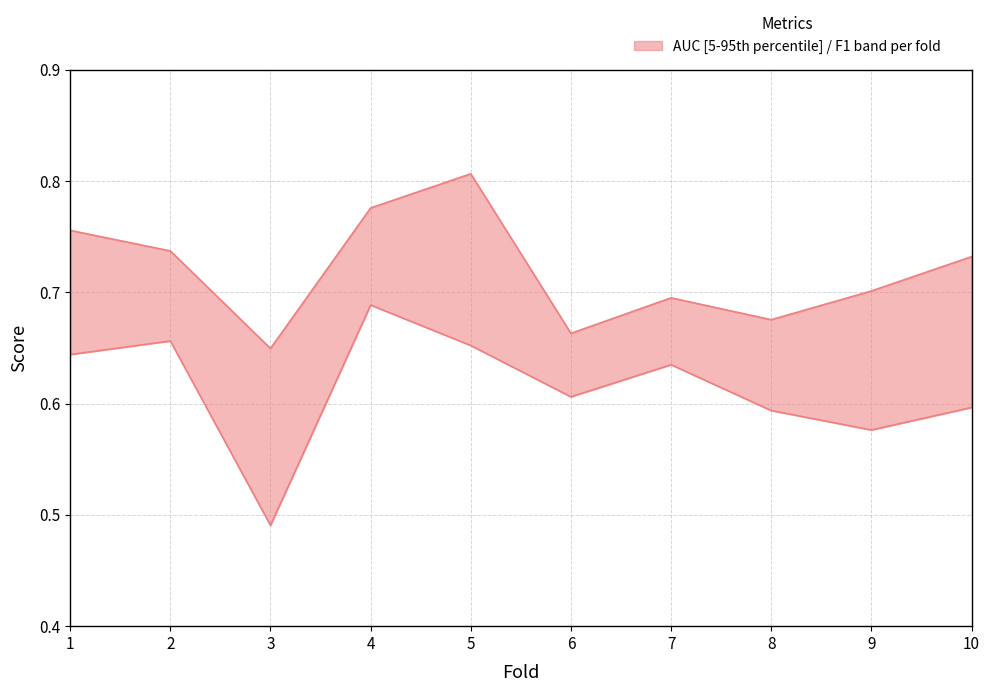

True or false: auc and f1_score cross at least once.

False